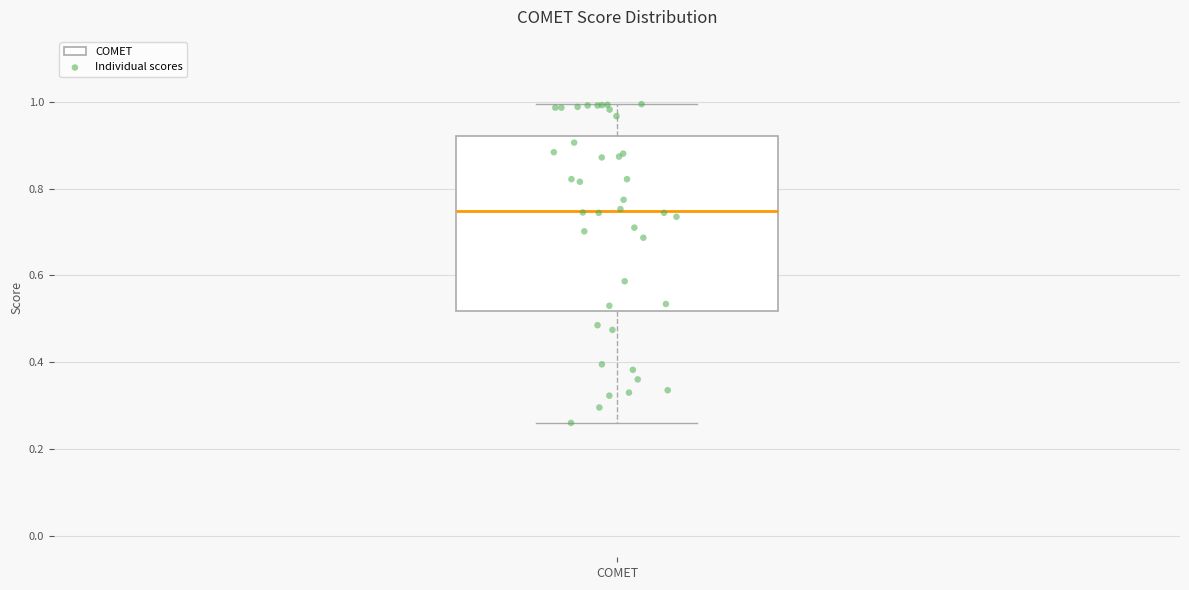

Where does the median line of the box for COMET sit on the y-axis? The values are not printed on the chart, so give them approximately, as read against the axis.

0.74